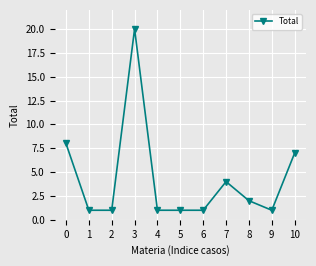

What is the sum of all values?

47